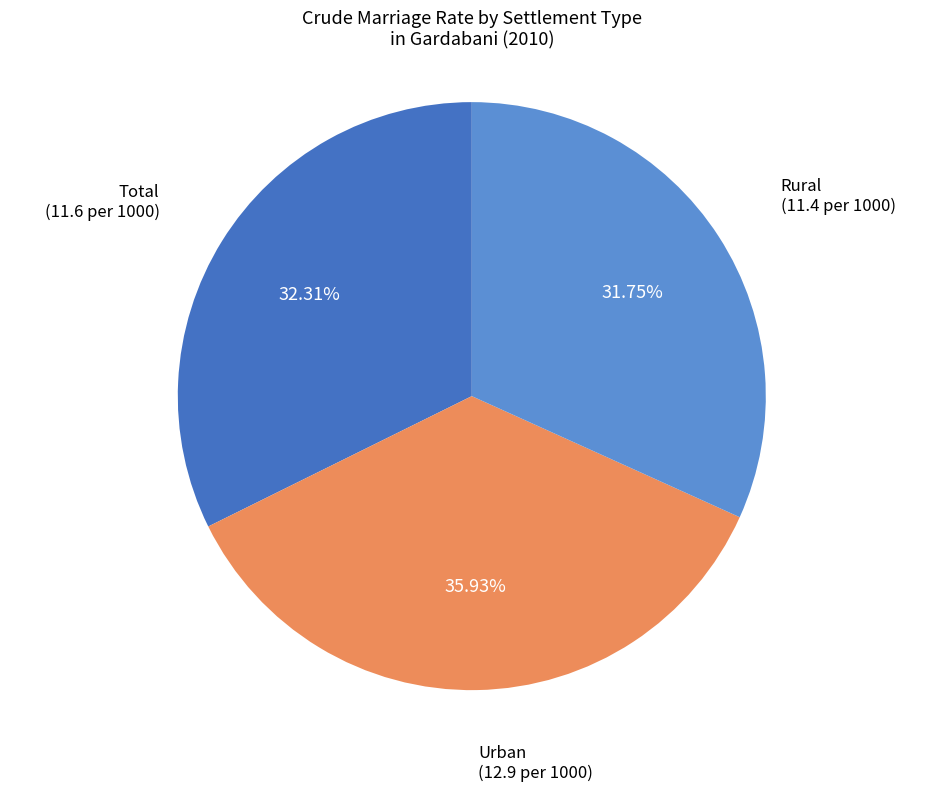

To the nearest percent, what portion does Urban represent?

36%